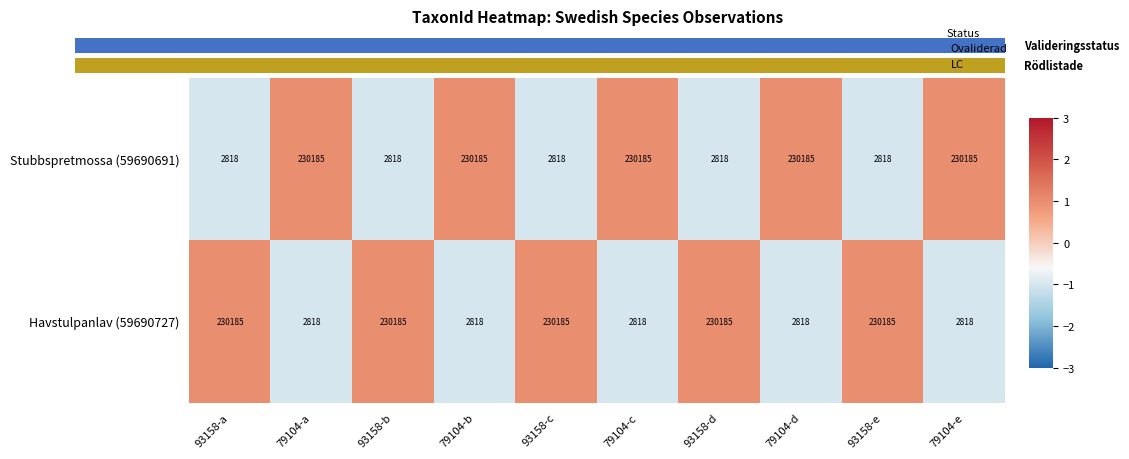

At how many categories does at least one series exceed 116318?

10